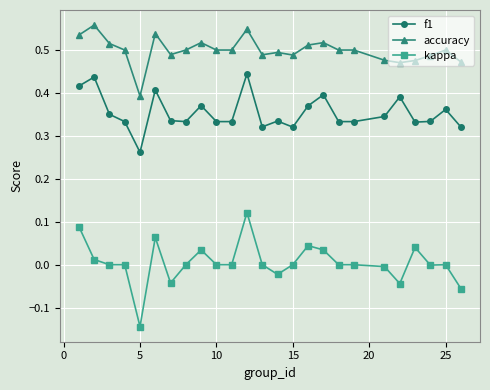

How many lines are shown in the chart?

3